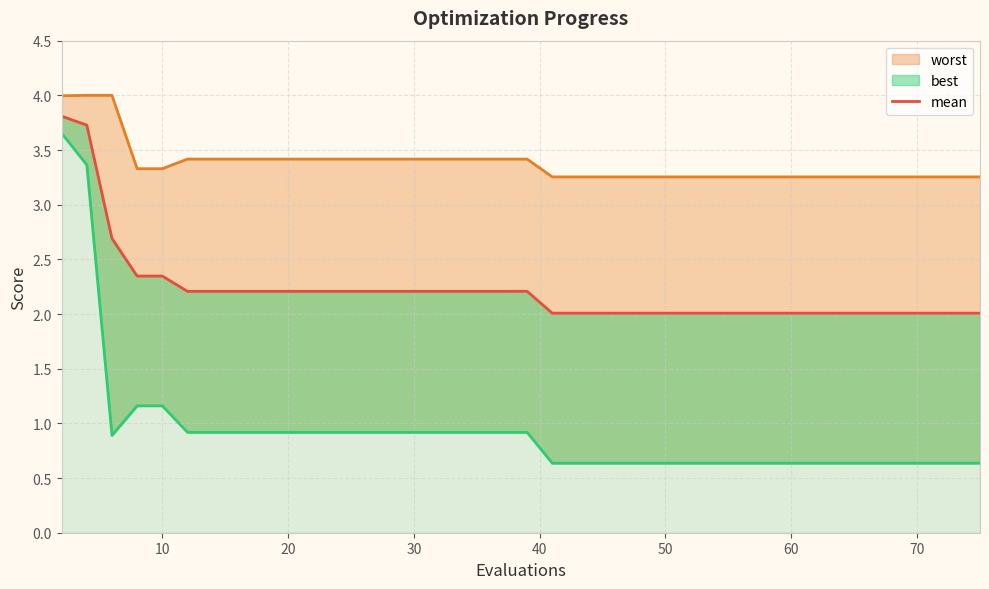

Reading left to right, transcribe all the data shown in this chart.

3.8	3.7	2.7	2.3	2.3	2.2	2.2	2.2	2.2	2.2	2.2	2.2	2.2	2.2	2.2	2.2	2.2	2.2	2.2	2.2	2.0	2.0	2.0	2.0	2.0	2.0	2.0	2.0	2.0	2.0	2.0	2.0	2.0	2.0	2.0	2.0	2.0	2.0	2.0	2.0